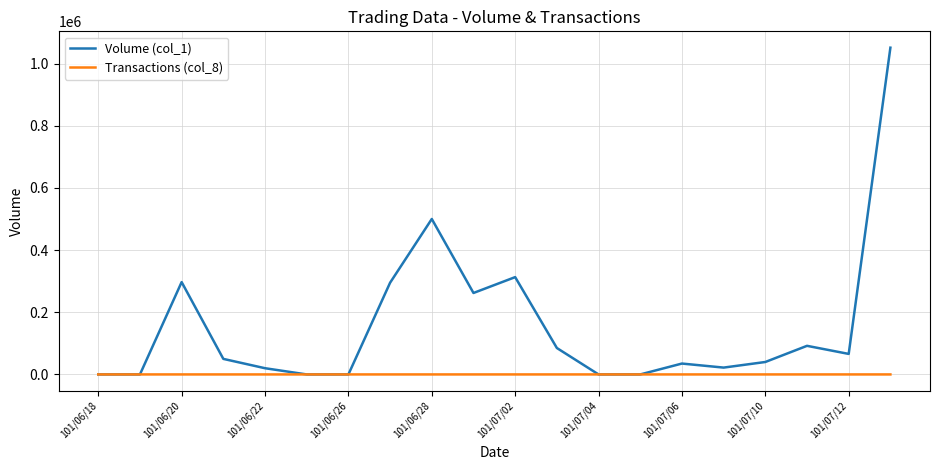

Does the chart display data point markers on the line(s)?

No